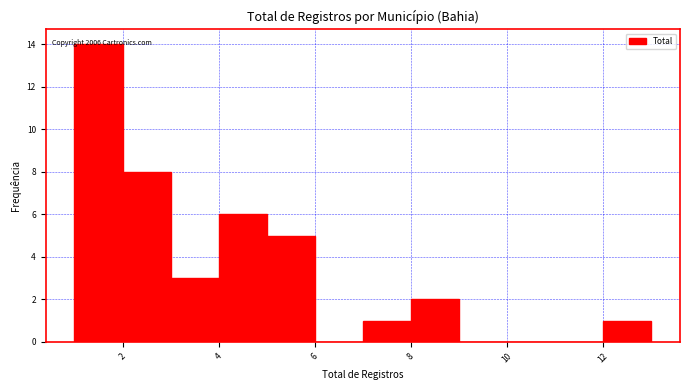

Which range on the x-axis has the tallest bar?

1 to 2